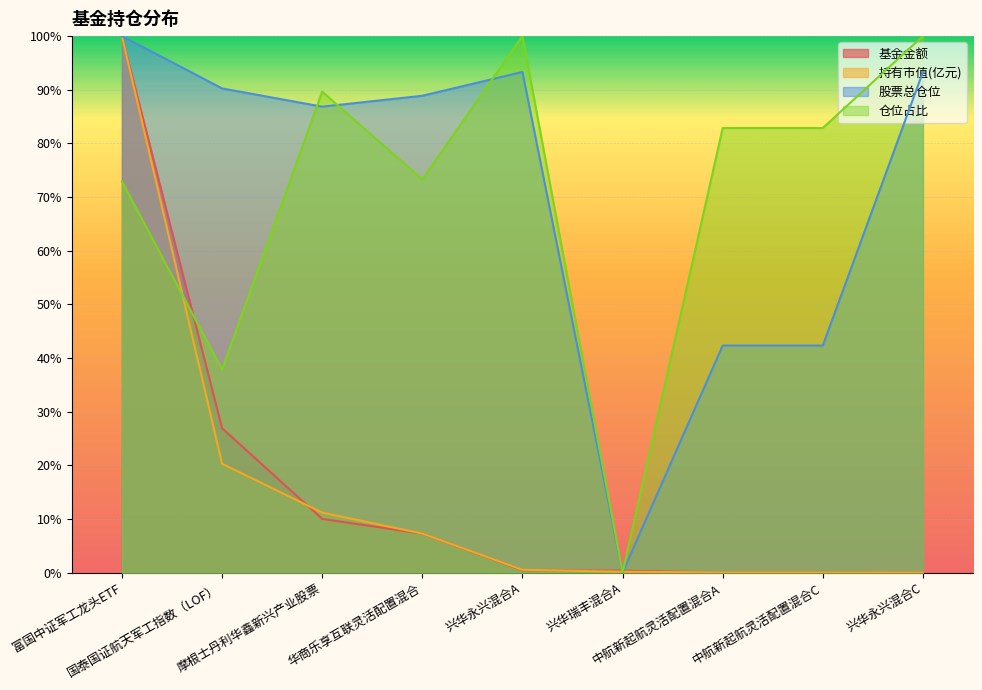

What is the difference between the maximum and minimum values in the 仓位占比 series?

100.0